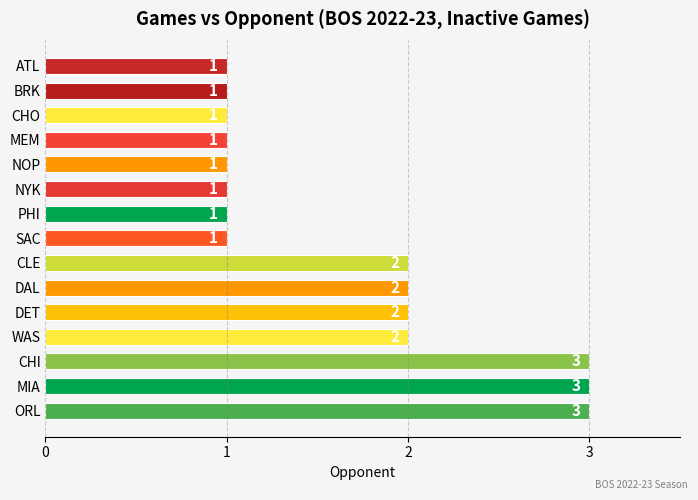

True or false: the data shows 3 at CHI.

True